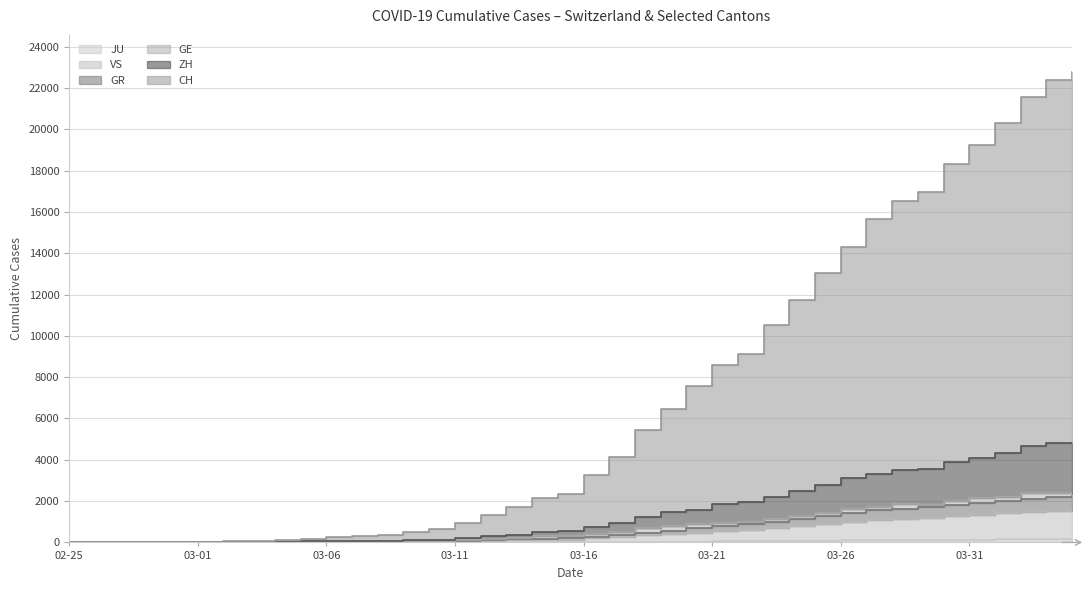

What is the greatest value displayed?

22749